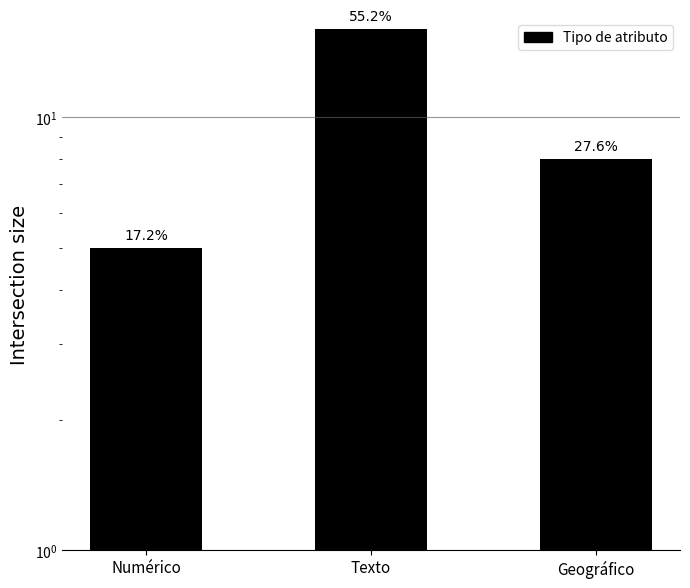

At which label is the value closest to 10?

Geográfico